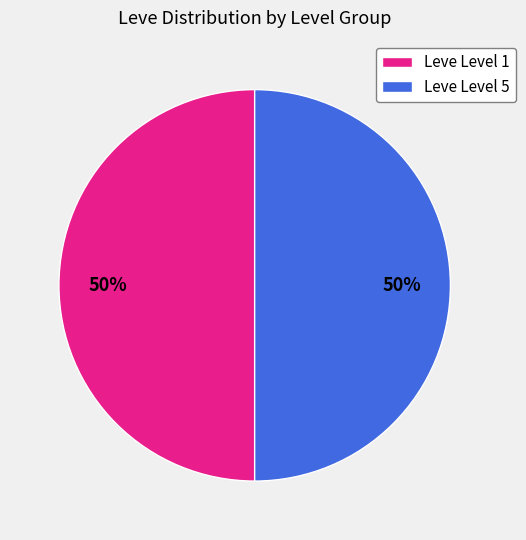

Combined, do Leve Level 5 and Leve Level 1 account for over 50%?

Yes